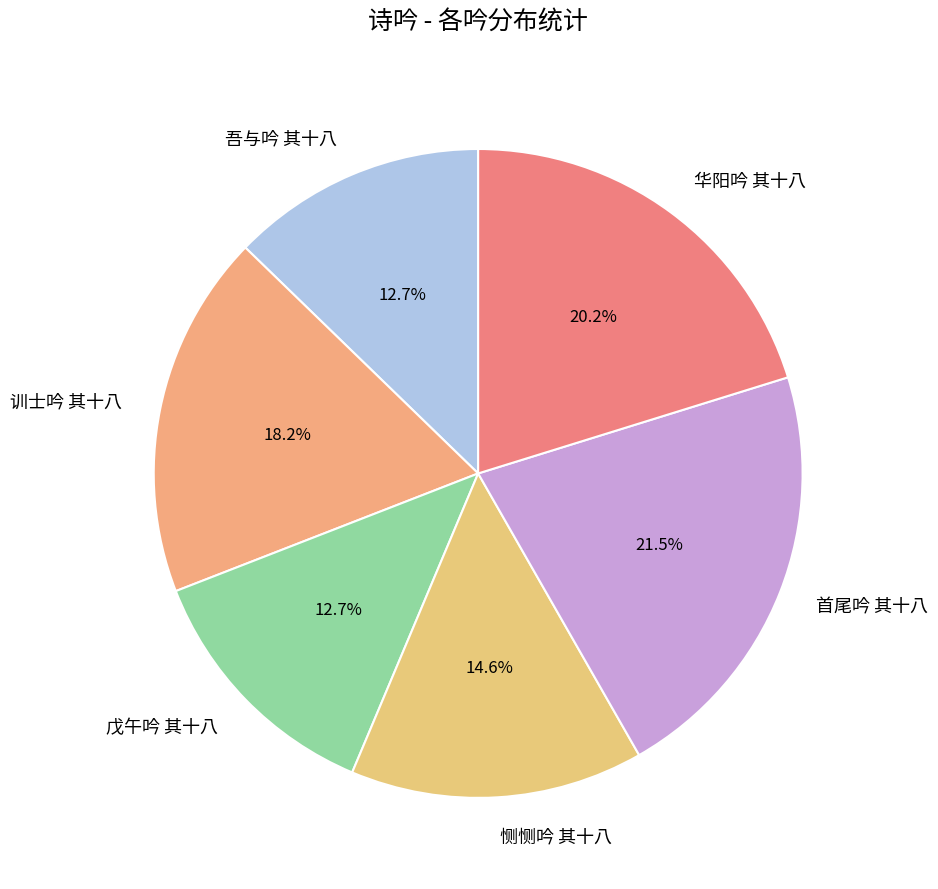

To the nearest percent, what is the average slice percentage?

17%